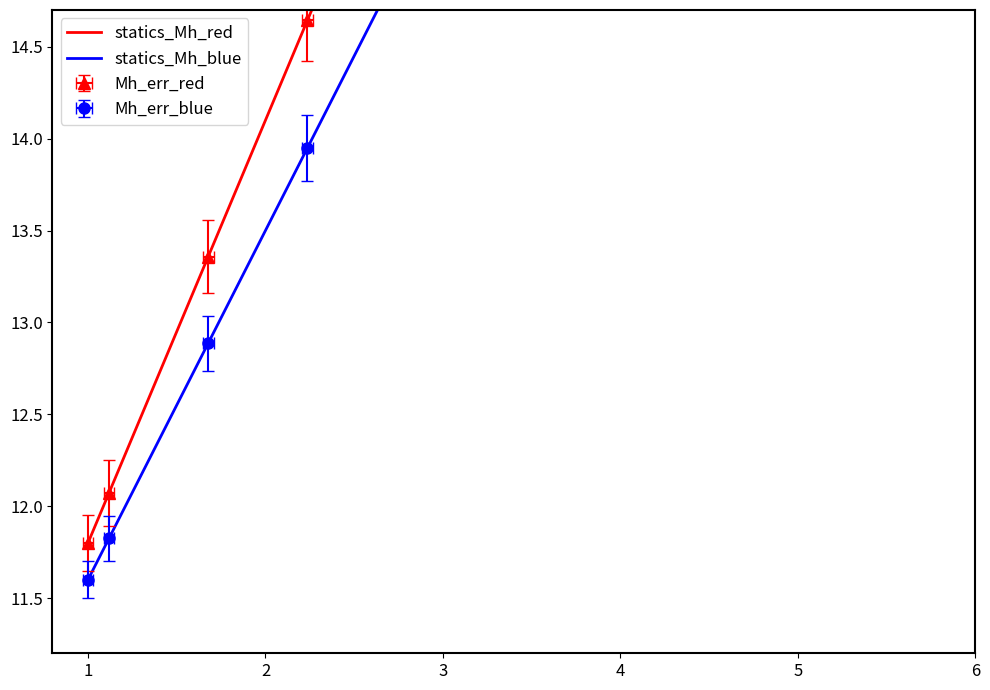

Reading left to right, extract all data points from this chart.

statics_Mh_red: 11.8	12.1	13.4	14.6	15.9	17.2	18.5	19.8	21.1	22.4
statics_Mh_blue: 11.6	11.8	12.9	13.9	15.0	16.1	17.1	18.2	19.3	20.3